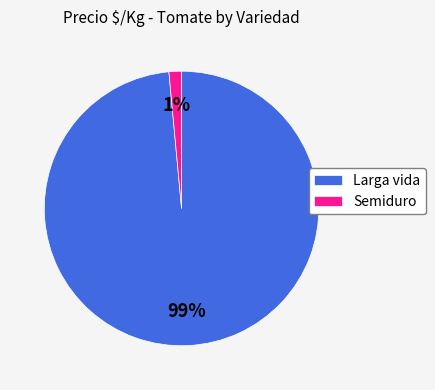

What is the smallest slice in the pie chart?

Semiduro